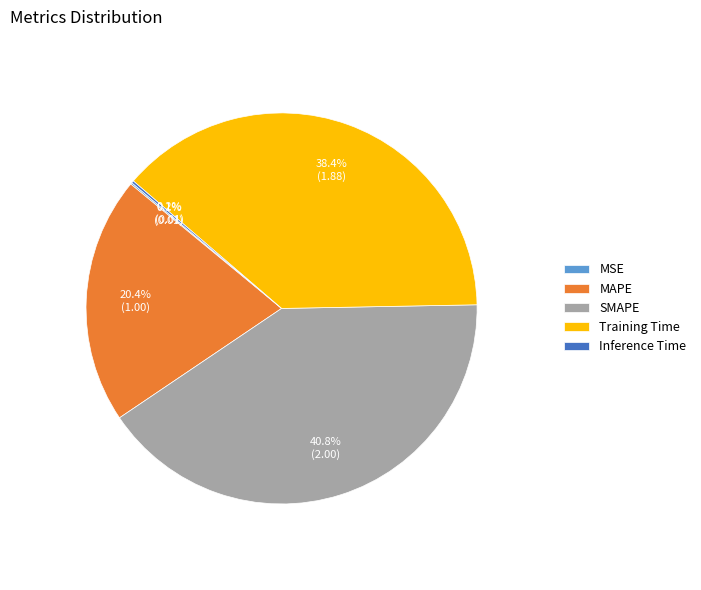

Is there any slice that represents more than half of the pie?

No